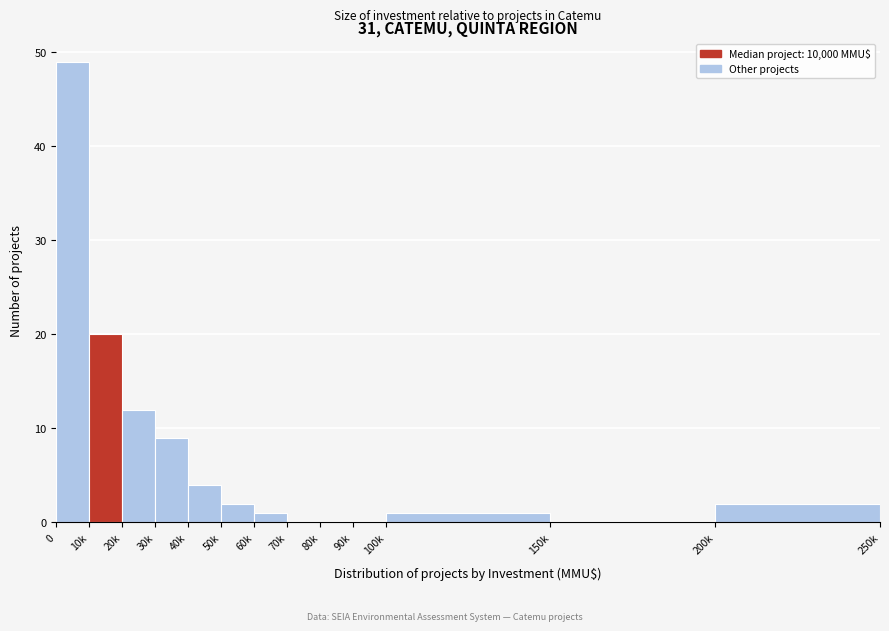

Reading left to right, what are all the values shown in this chart?

0=49	10k=20	20k=12	30k=9	40k=4	50k=2	60k=1	70k=0	80k=0	90k=0	100k=1	150k=0	200k=2